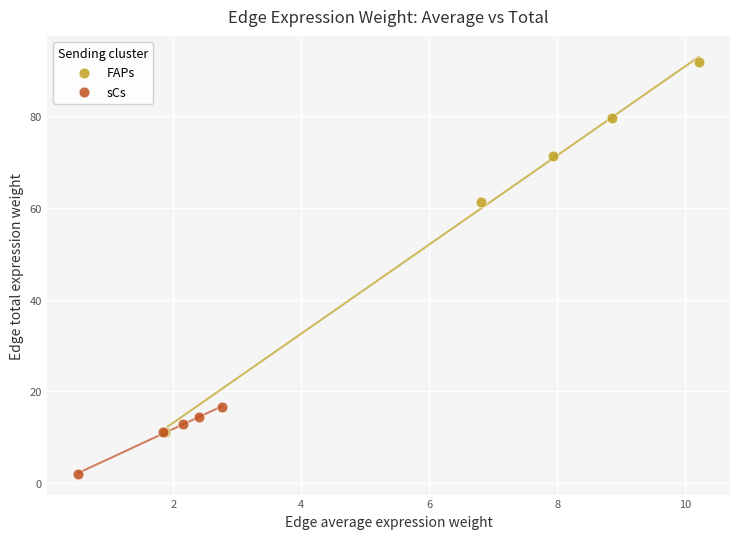

Which series reaches the maximum Y coordinate?

FAPs